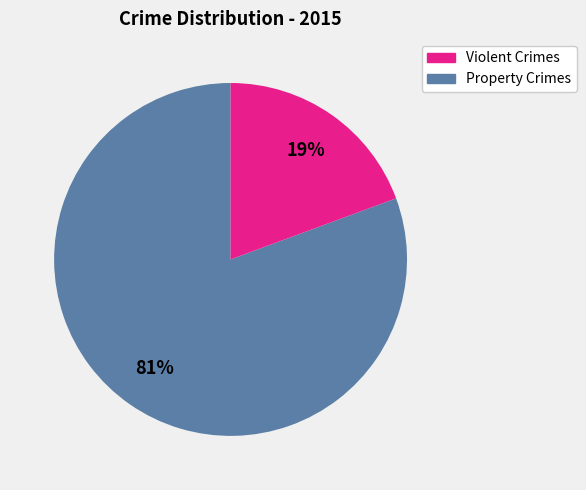

To the nearest percent, what is the average slice percentage?

50%